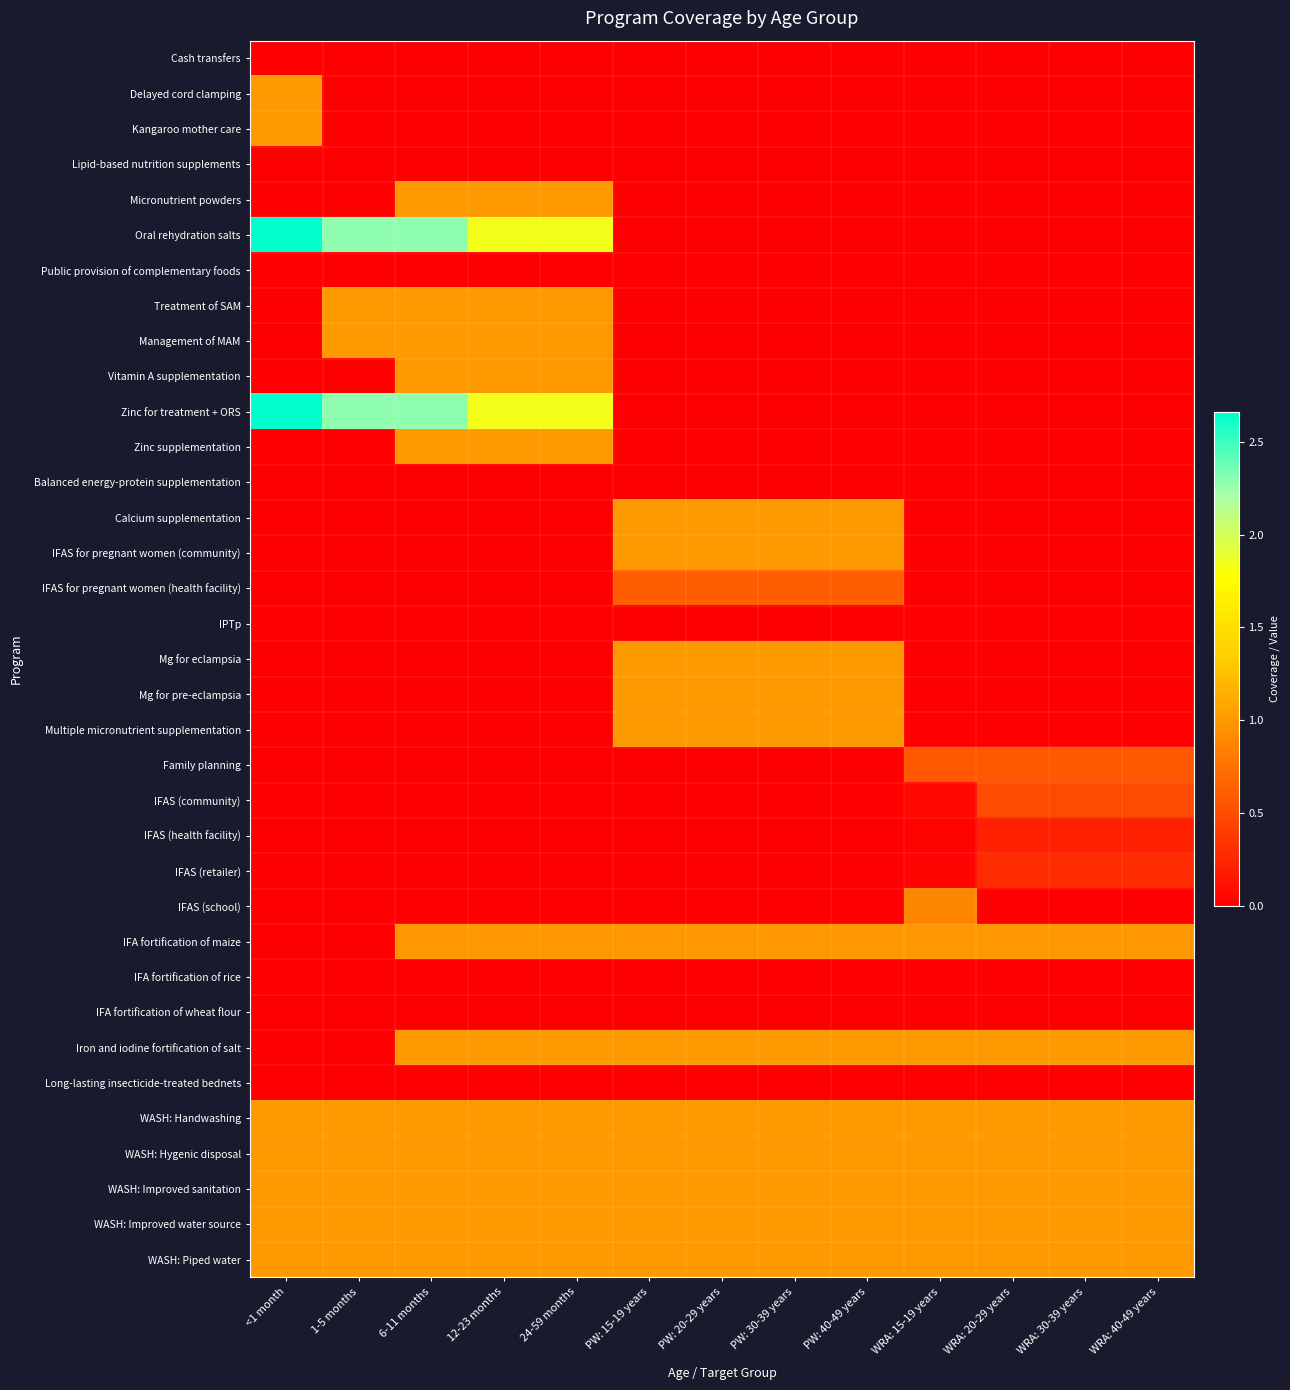

At which category is the sum across all series the highest?

6-11 months